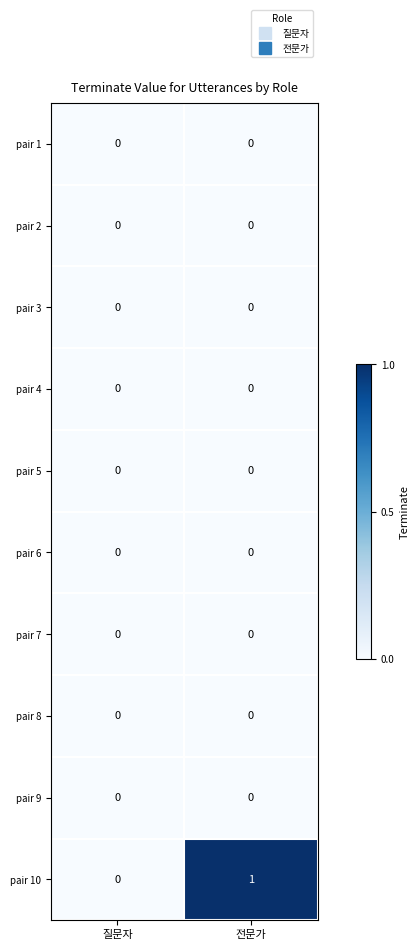

Which series has the largest total across all categories?

pair 10